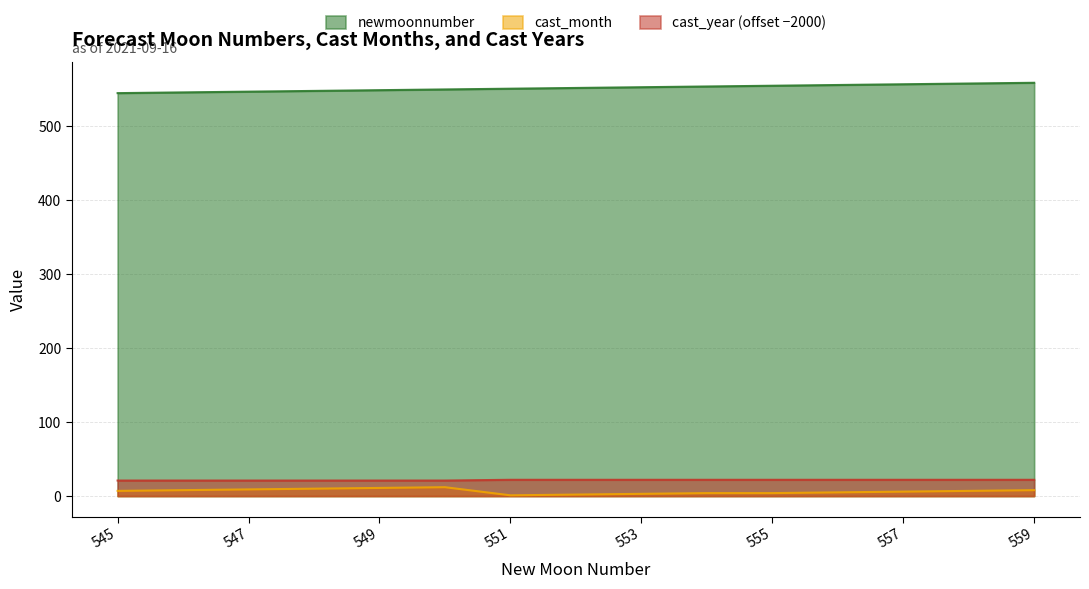

List the labels in order of cast_year value, largest first.

551, 552, 553, 554, 555, 556, 557, 558, 559, 545, 546, 547, 548, 549, 550